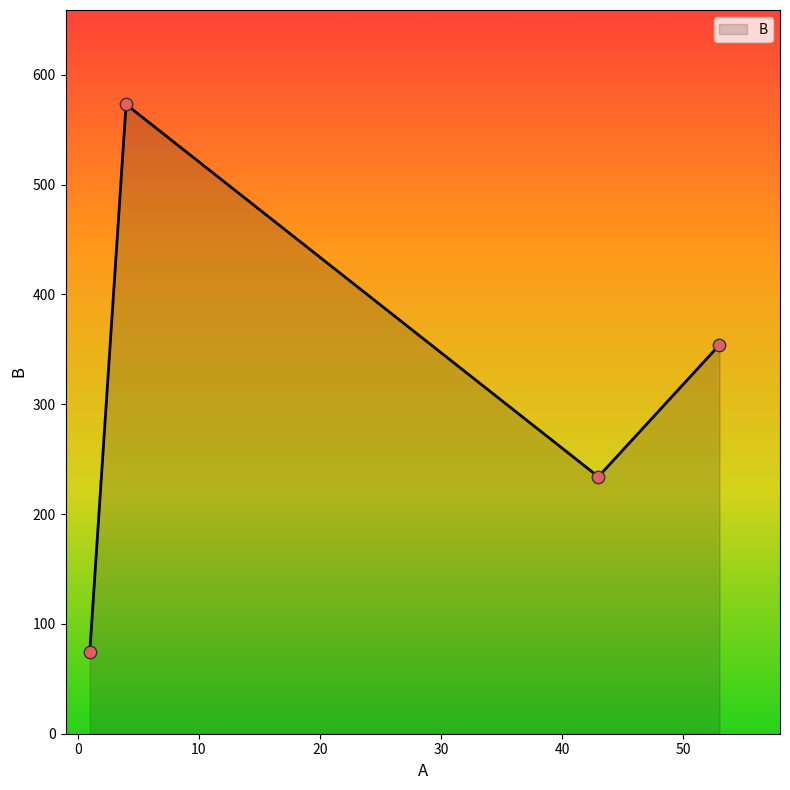

What is the maximum value shown in the chart?

573